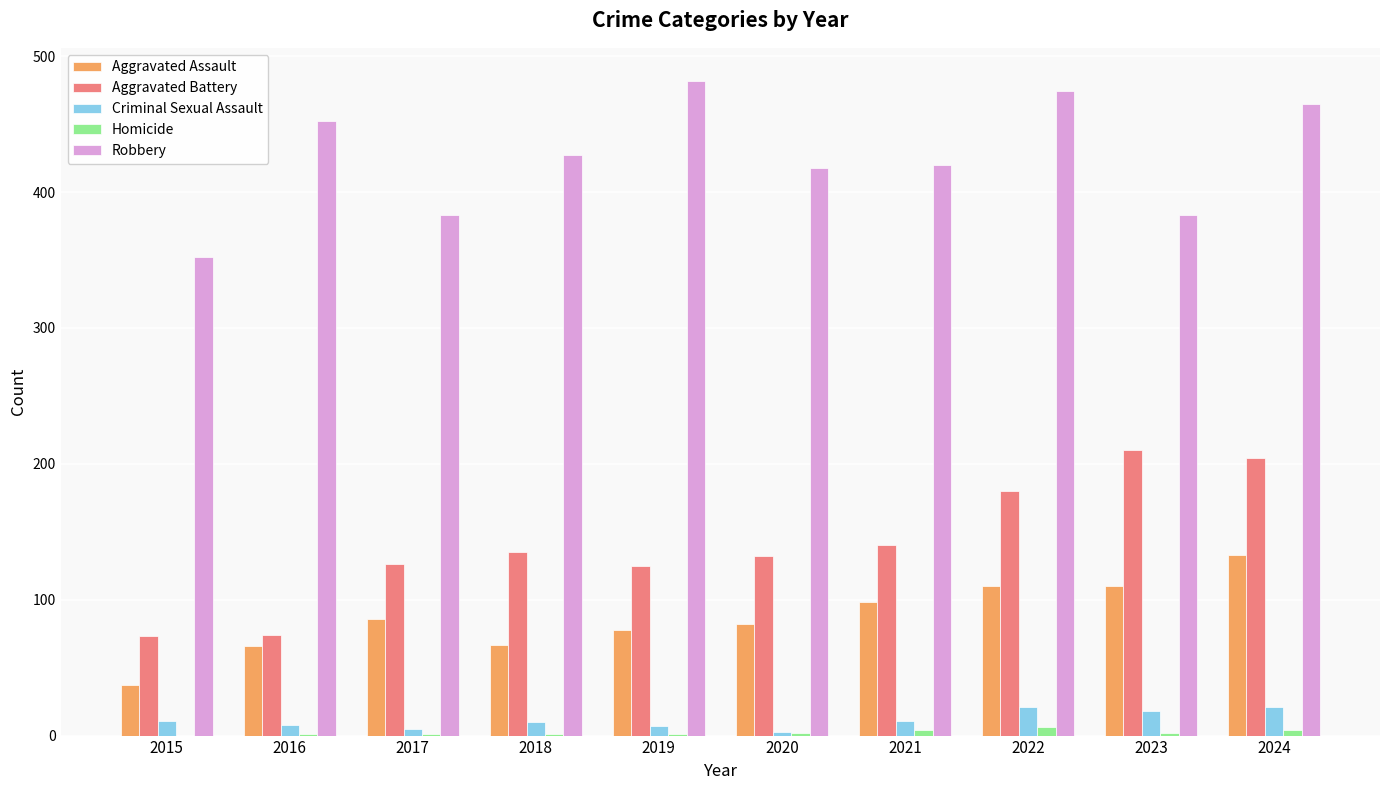

Is it true that Robbery equals 548 at 2021?

False